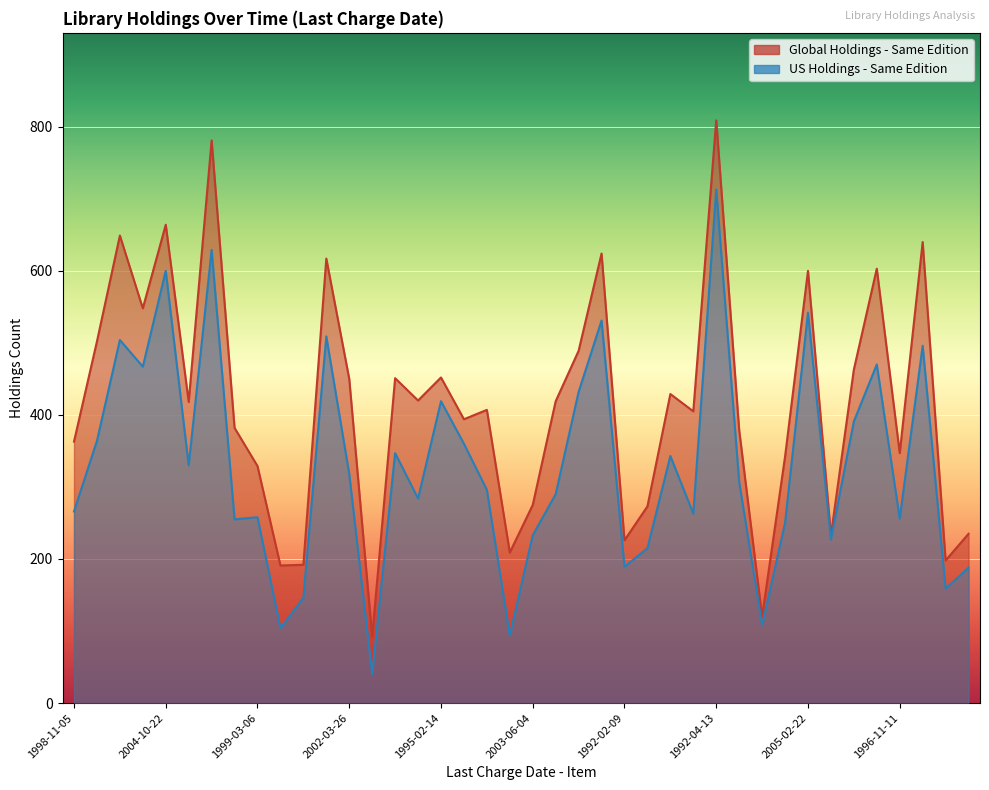

Reading left to right, transcribe all the data shown in this chart.

Global Holdings - Same Edition: 363	502	649	548	664	418	781	382	329	191	192	617	450	92	451	420	452	394	407	209	275	419	489	624	226	273	429	405	809	379	120	342	600	233	463	603	347	640	198	235
US Holdings - Same Edition: 266	364	504	467	600	330	629	255	258	104	146	509	318	40	347	284	419	360	296	94	233	290	432	531	189	215	343	263	713	307	108	250	542	227	391	470	256	496	159	188